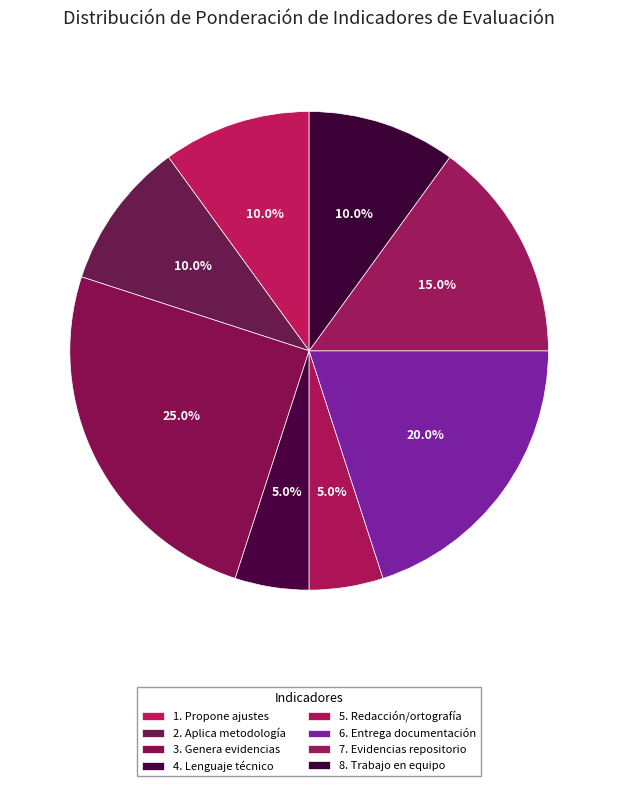

To the nearest percent, what portion does 6. Entrega documentación represent?

20%